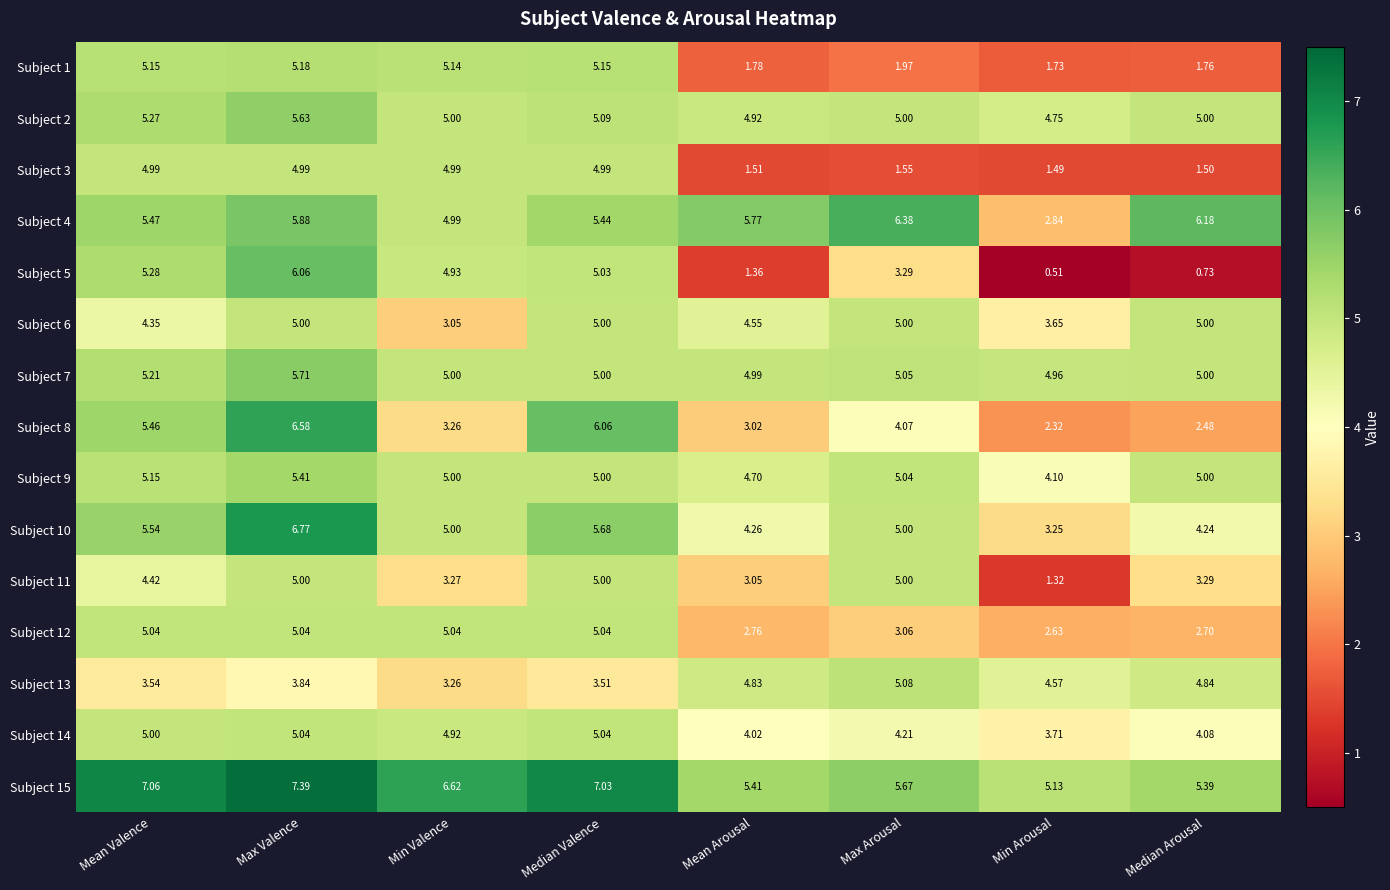

Where is Subject 13 nearest to the value 4?

Max Valence